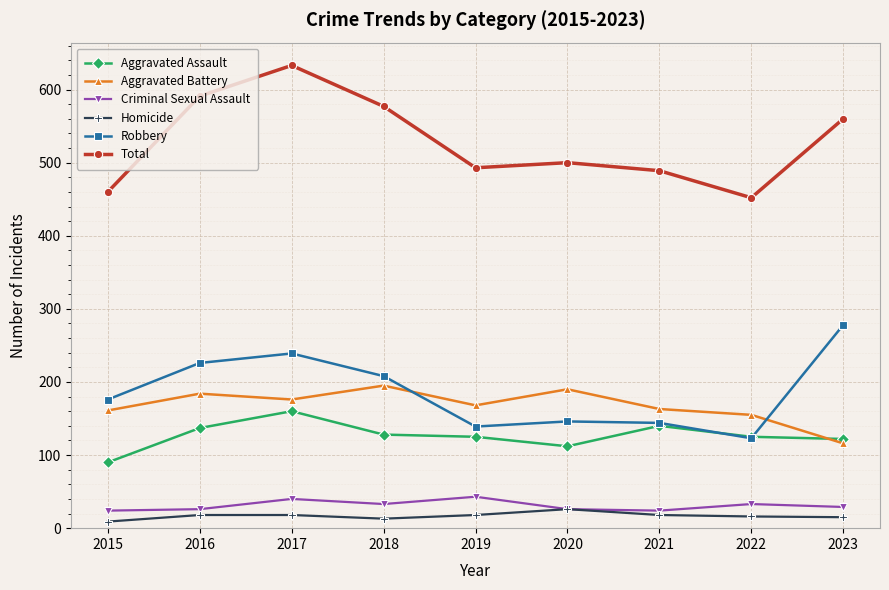

How many interior local peaks does the Total series have?

2